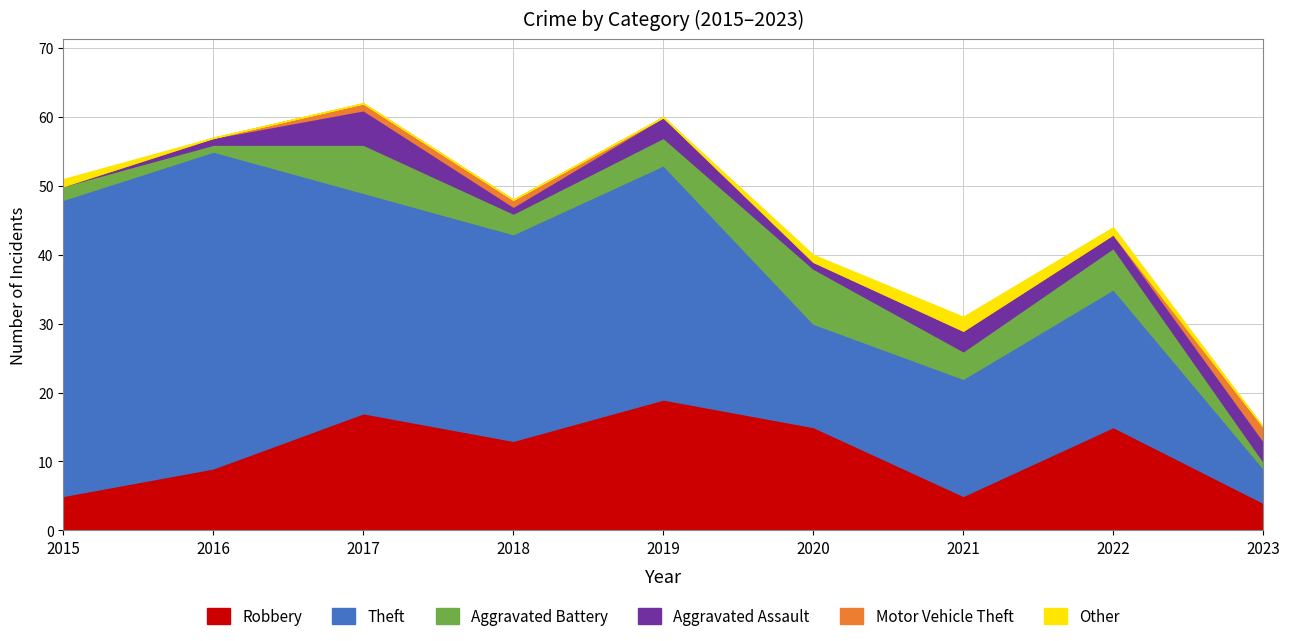

The Theft series shows 20 at 2022. True or false?

True